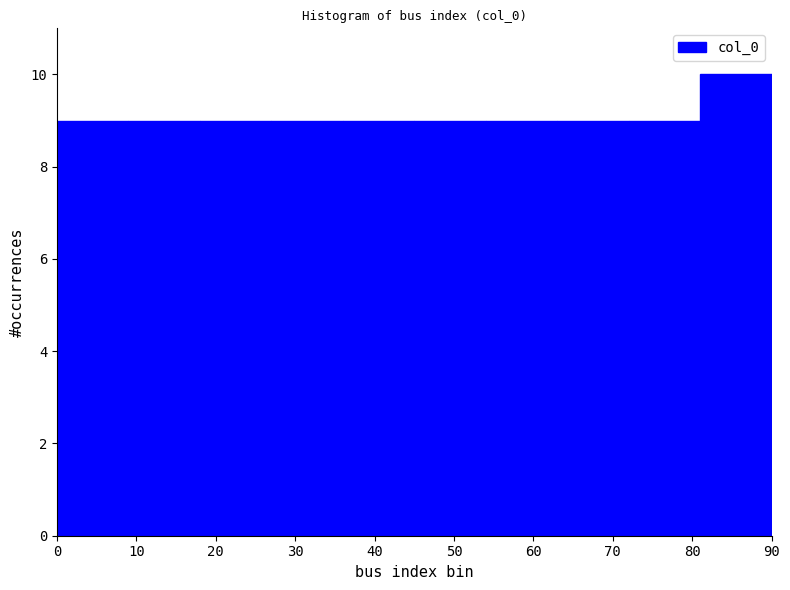

Which range on the x-axis has the tallest bar?

81 to 90